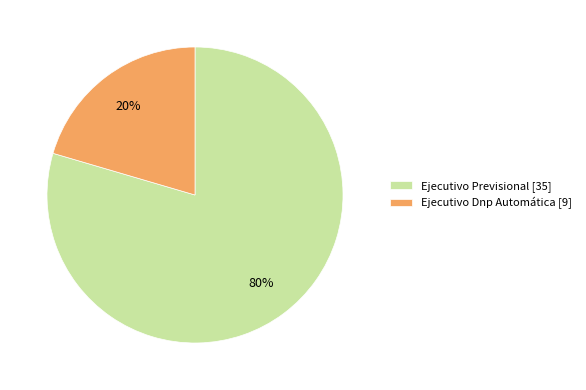

Which slice is the largest?

Ejecutivo Previsional